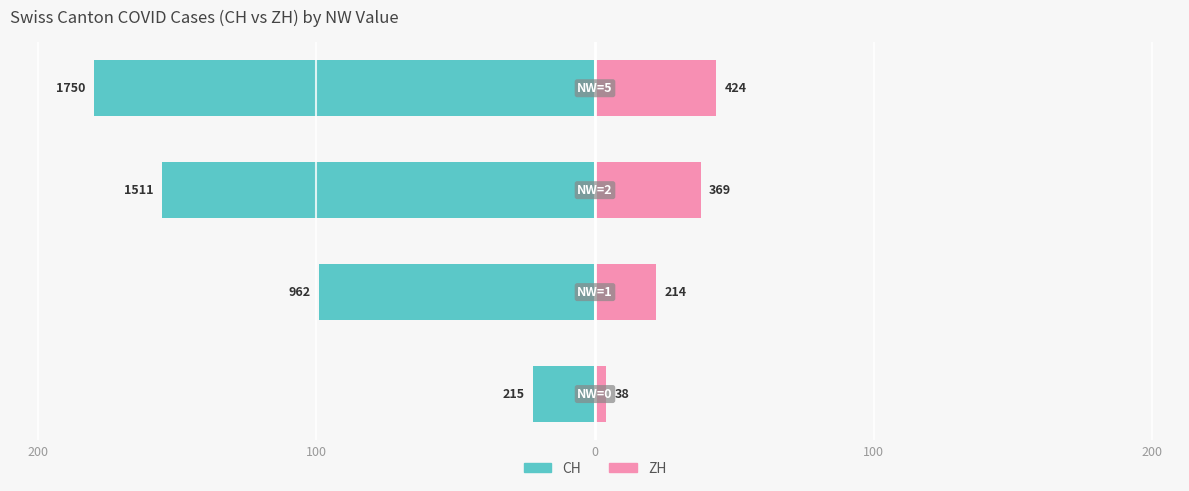

Is it true that CH (Owner-side) equals -15.4 at 200?

False